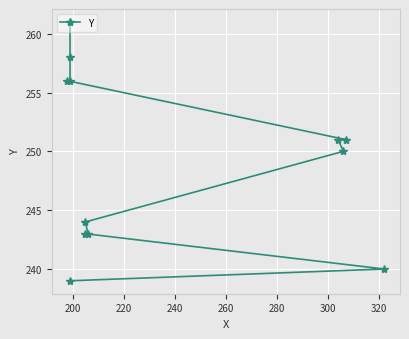

True or false: the data shows 321 at 240.

False